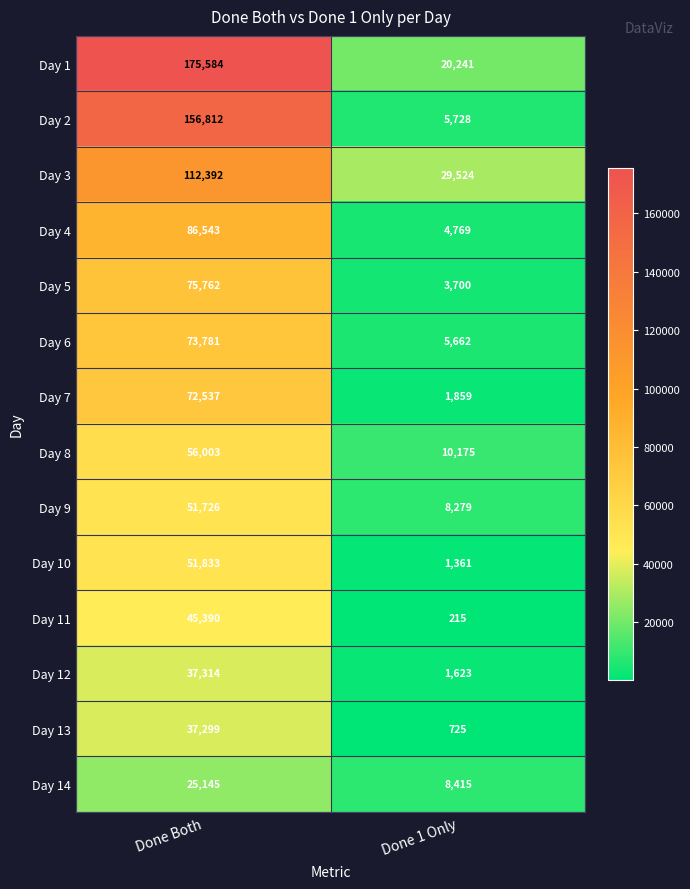

What is the total value across all series at Done Both?

1058121